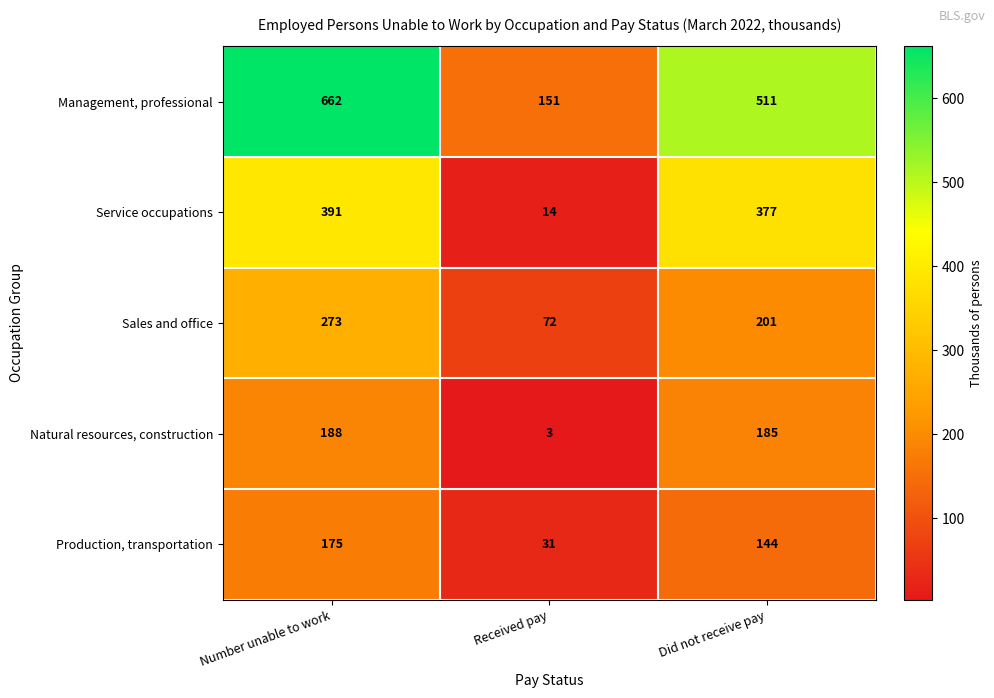

What is the highest value of the Service occupations series?

391